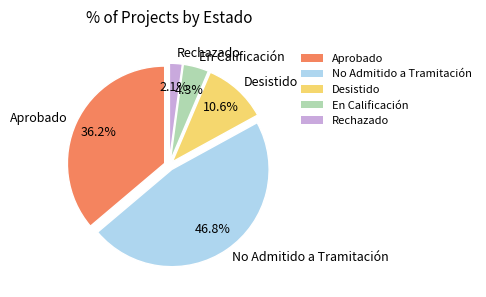

Is there a majority slice in this chart?

No